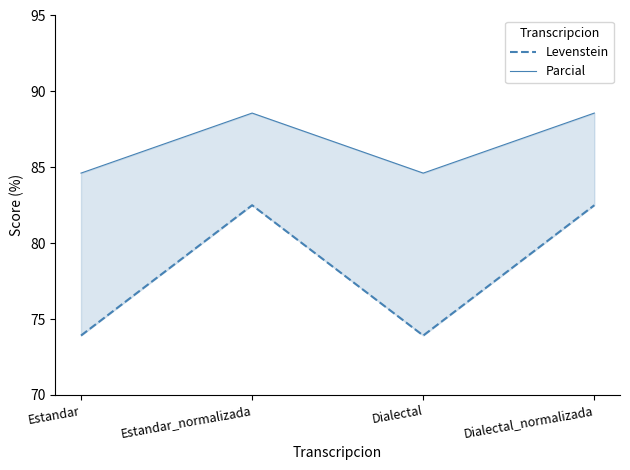

What is the total value across all series at Estandar_normalizada?

171.1